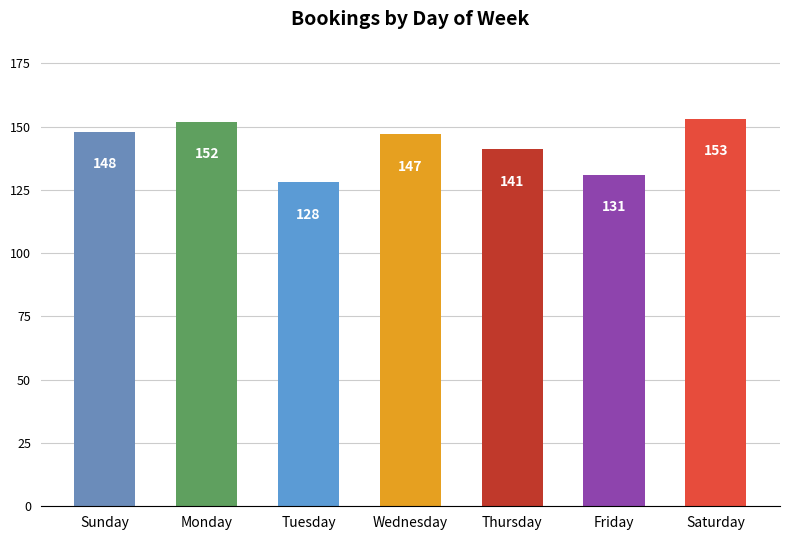

Are the bars grouped side by side (vs. stacked)?

No